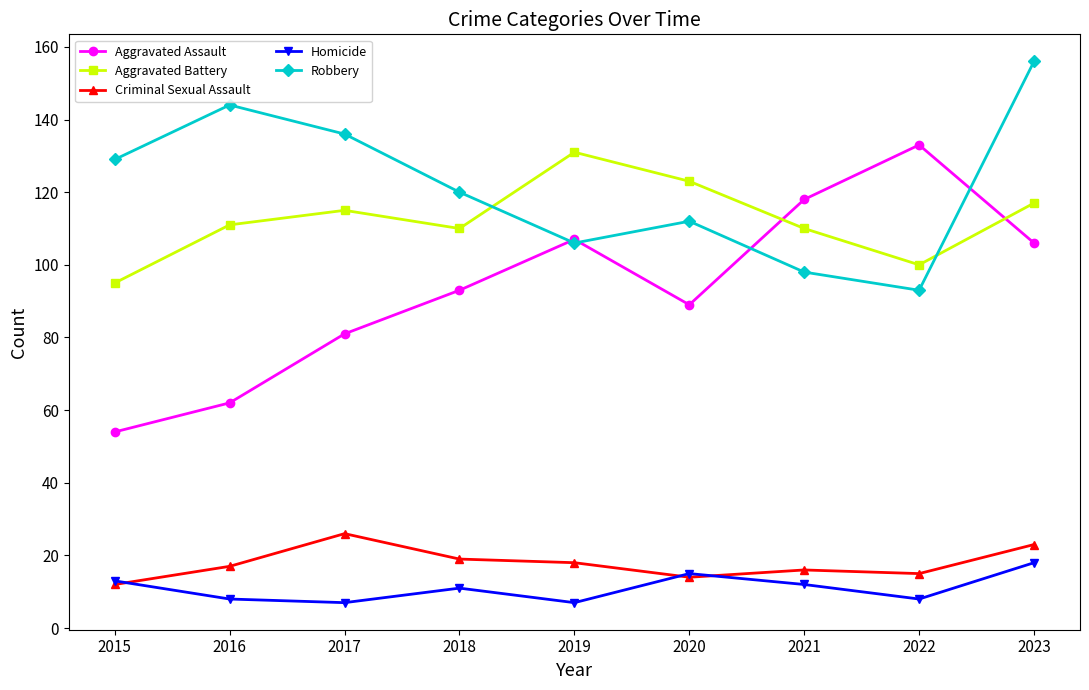

Rank the series at 2016 from lowest to highest value.

Homicide, Criminal Sexual Assault, Aggravated Assault, Aggravated Battery, Robbery